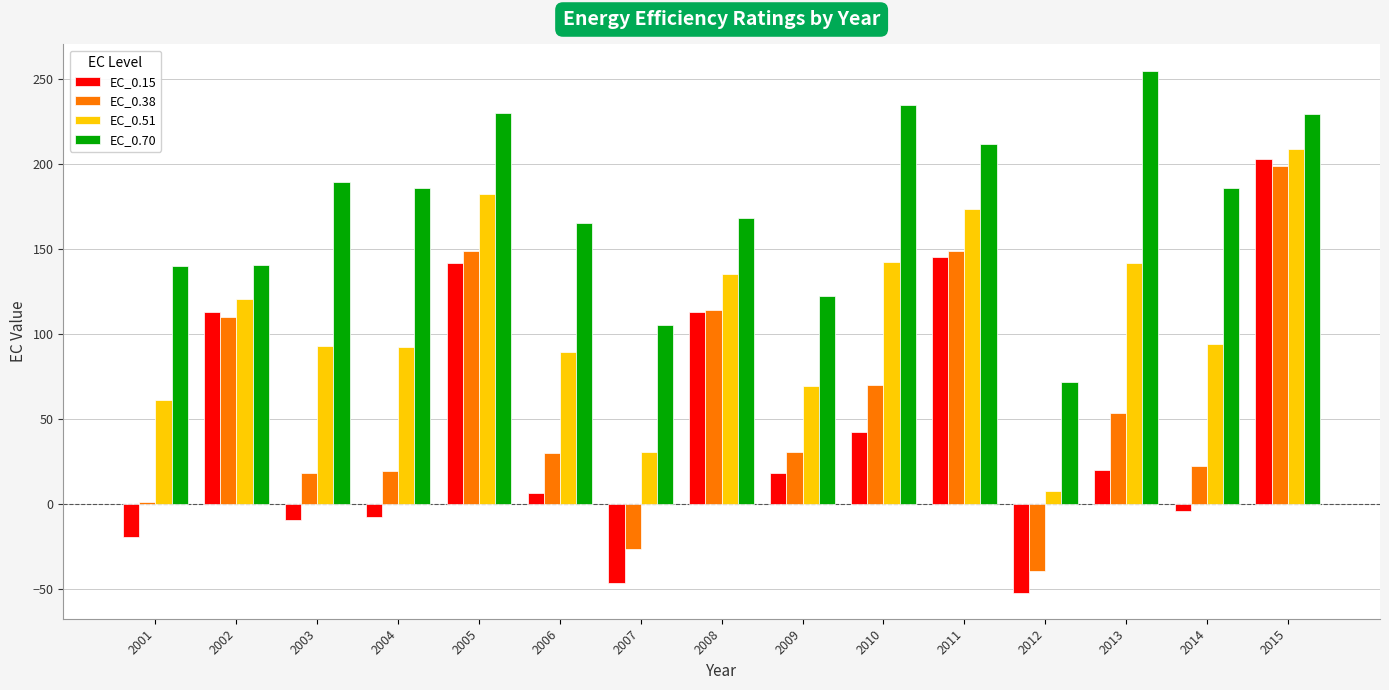

Count the number of data series in this chart.

4